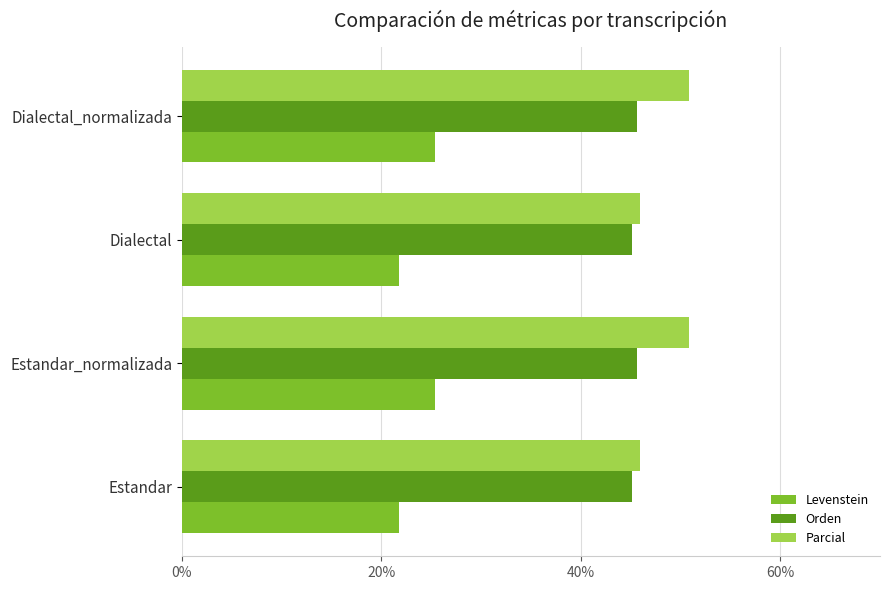

The value of Parcial at Estandar is 45.9. True or false?

True